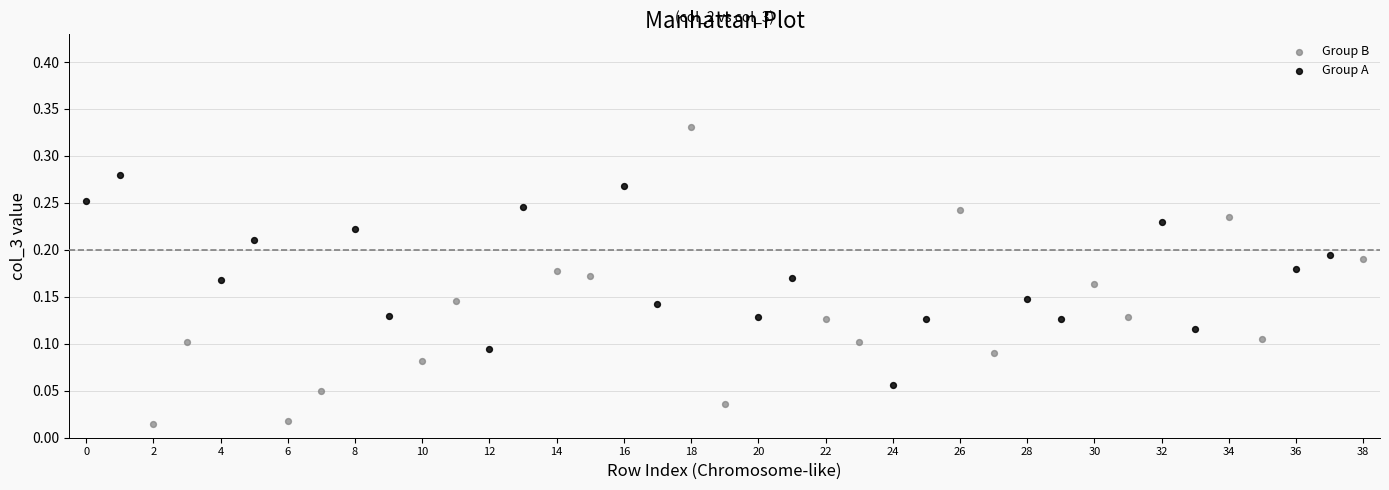

Which series reaches the maximum Y coordinate?

Group B